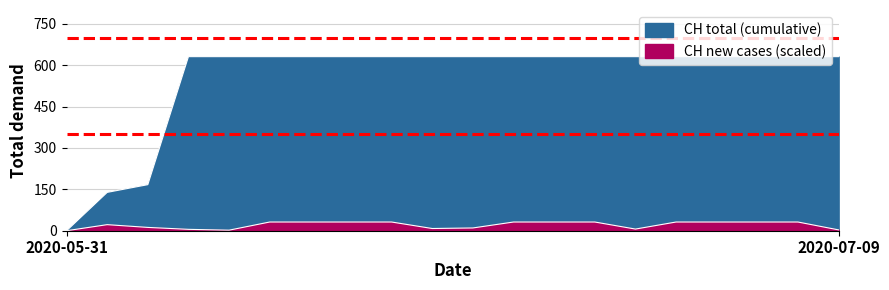

How many lines are shown in the chart?

1